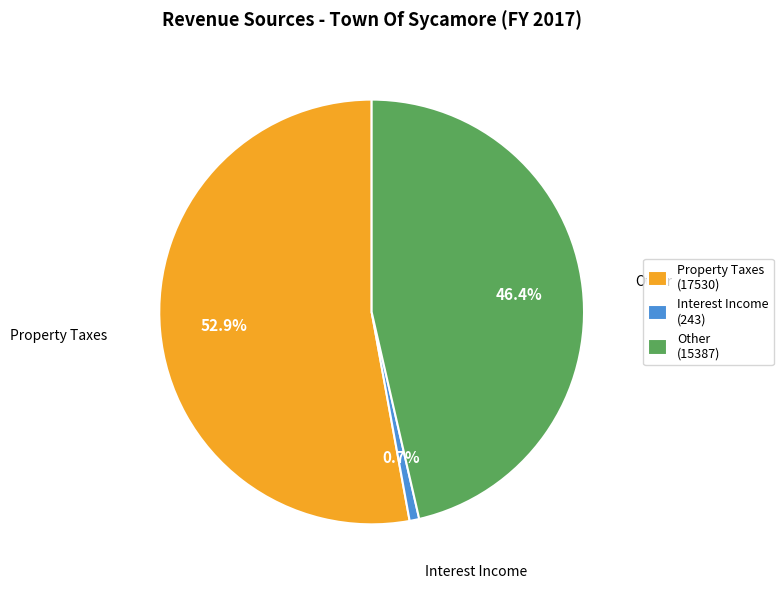

Does Interest Income represent more than half of the total?

No